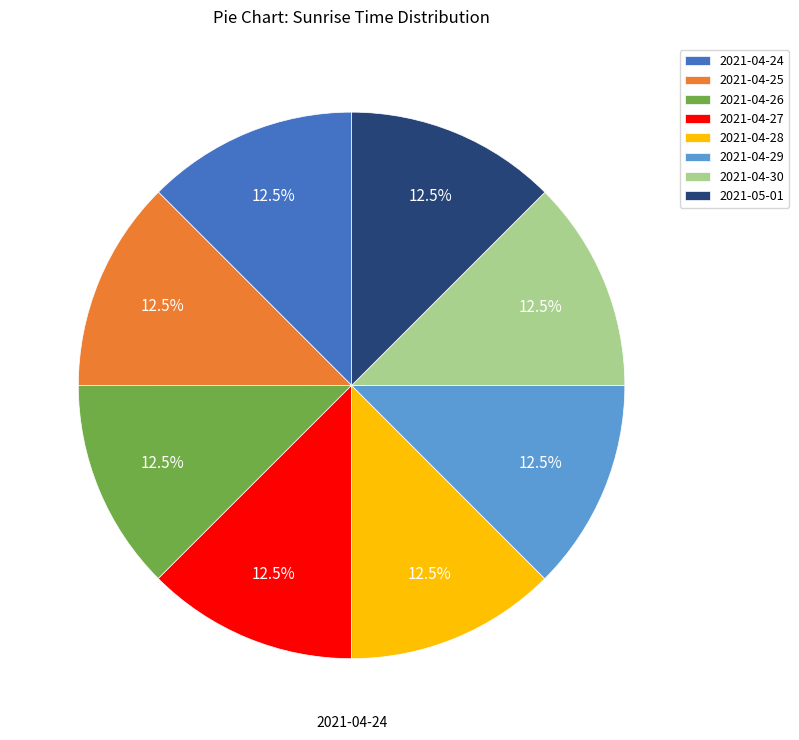

Does 2021-04-29 represent more than half of the total?

No